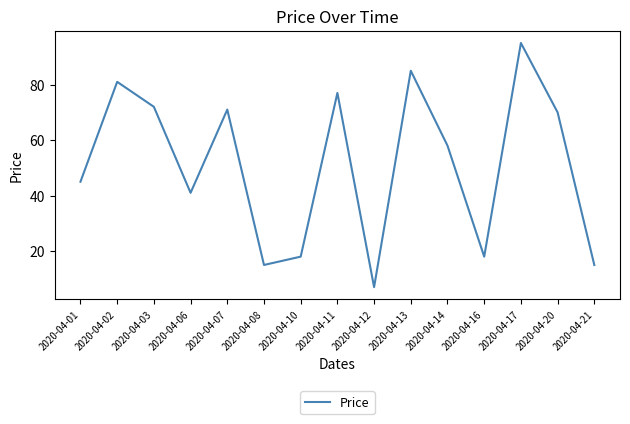

What is the approximate value at 2020-04-08, to the nearest 10?

20